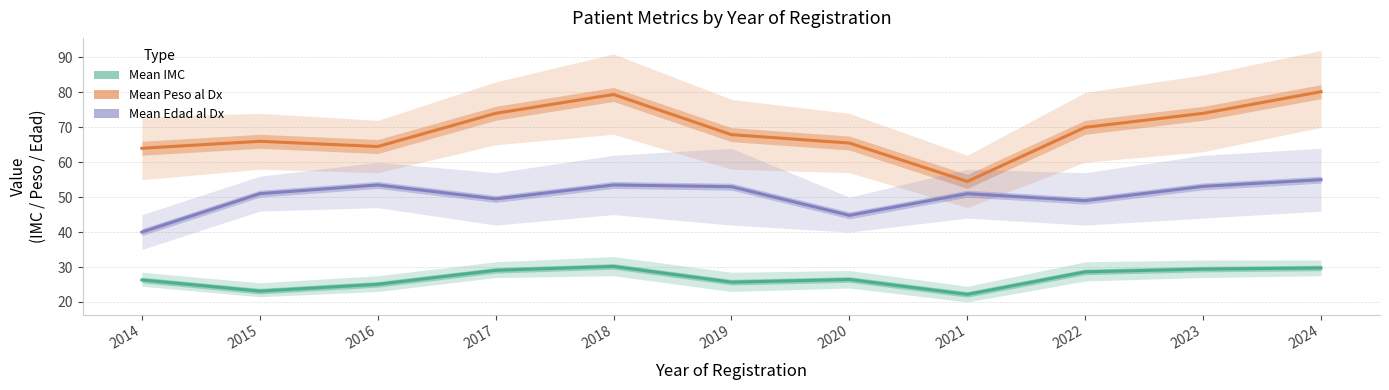

List the labels in order of Mean IMC value, smallest first.

2021, 2015, 2016, 2019, 2014, 2020, 2022, 2017, 2023, 2024, 2018